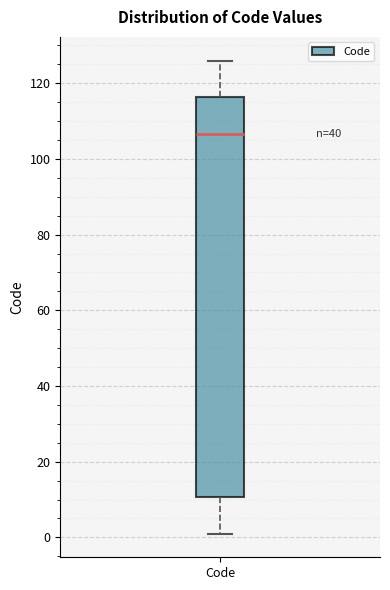

Read this box plot against the y-axis: the position of the median line, the range covered by the box, and the ends of both whiskers. The values are not printed on the chart, so give them approximately, as read against the axis.

median 106, box 10 to 116, whiskers 2 to 126